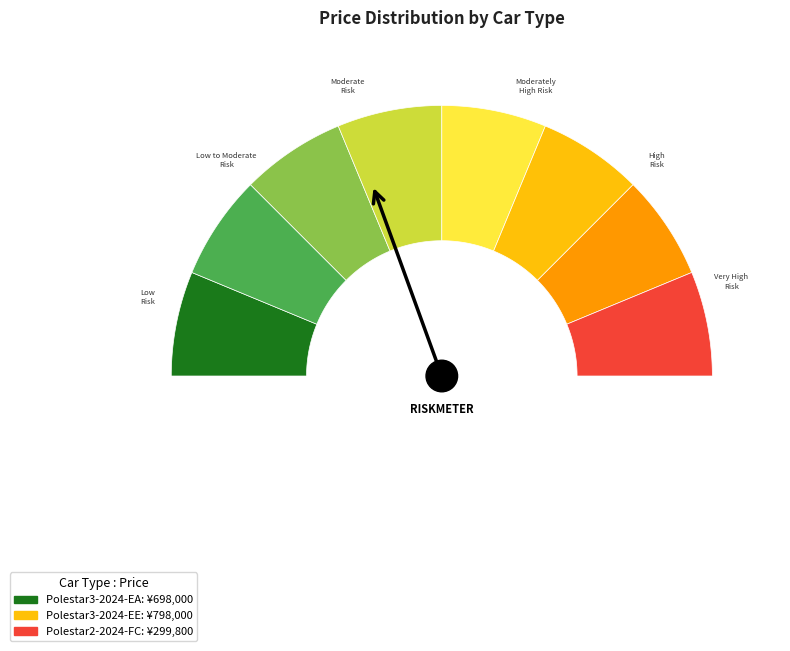

Does Polestar2-2024-FC account for over 50% of the chart?

No